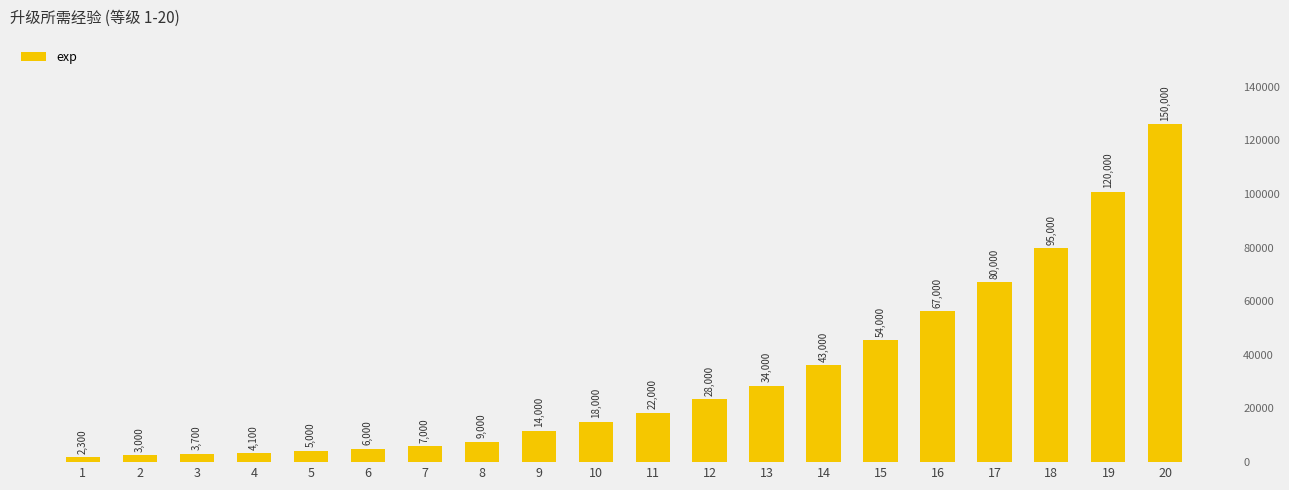

List the labels in order of value, largest first.

20, 19, 18, 17, 16, 15, 14, 13, 12, 11, 10, 9, 8, 7, 6, 5, 4, 3, 2, 1